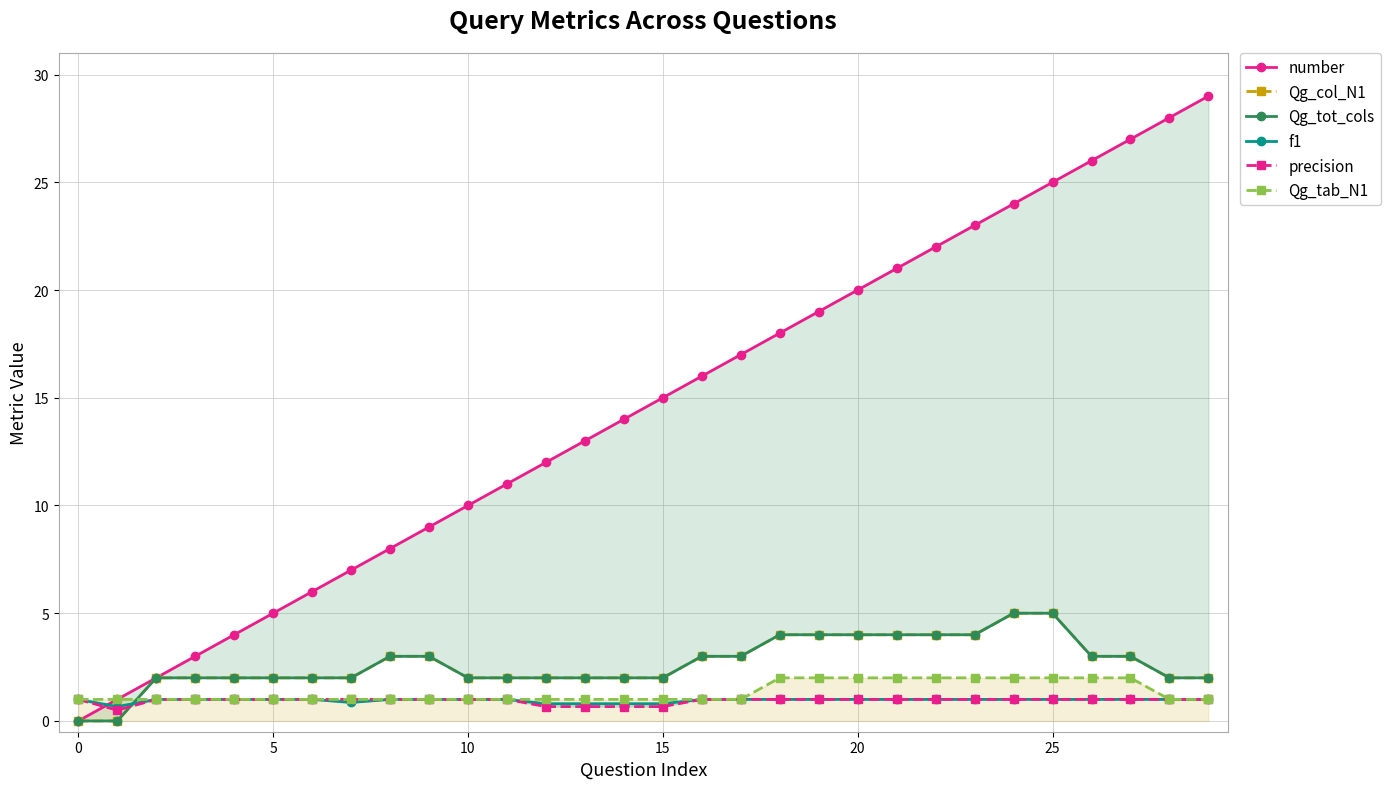

Reading left to right, what are all the values shown in this chart?

number: 0.0	1.0	2.0	3.0	4.0	5.0	6.0	7.0	8.0	9.0	10.0	11.0	12.0	13.0	14.0	15.0	16.0	17.0	18.0	19.0	20.0	21.0	22.0	23.0	24.0	25.0	26.0	27.0	28.0	29.0
Qg_col_N1: 0.0	0.0	2.0	2.0	2.0	2.0	2.0	2.0	3.0	3.0	2.0	2.0	2.0	2.0	2.0	2.0	3.0	3.0	4.0	4.0	4.0	4.0	4.0	4.0	5.0	5.0	3.0	3.0	2.0	2.0
Qg_tot_cols: 0.0	0.0	2.0	2.0	2.0	2.0	2.0	2.0	3.0	3.0	2.0	2.0	2.0	2.0	2.0	2.0	3.0	3.0	4.0	4.0	4.0	4.0	4.0	4.0	5.0	5.0	3.0	3.0	2.0	2.0
f1: 1.0	0.7	1.0	1.0	1.0	1.0	1.0	0.9	1.0	1.0	1.0	1.0	0.8	0.8	0.8	0.8	1.0	1.0	1.0	1.0	1.0	1.0	1.0	1.0	1.0	1.0	1.0	1.0	1.0	1.0
precision: 1.0	0.5	1.0	1.0	1.0	1.0	1.0	1.0	1.0	1.0	1.0	1.0	0.7	0.7	0.7	0.7	1.0	1.0	1.0	1.0	1.0	1.0	1.0	1.0	1.0	1.0	1.0	1.0	1.0	1.0
Qg_tab_N1: 1.0	1.0	1.0	1.0	1.0	1.0	1.0	1.0	1.0	1.0	1.0	1.0	1.0	1.0	1.0	1.0	1.0	1.0	2.0	2.0	2.0	2.0	2.0	2.0	2.0	2.0	2.0	2.0	1.0	1.0